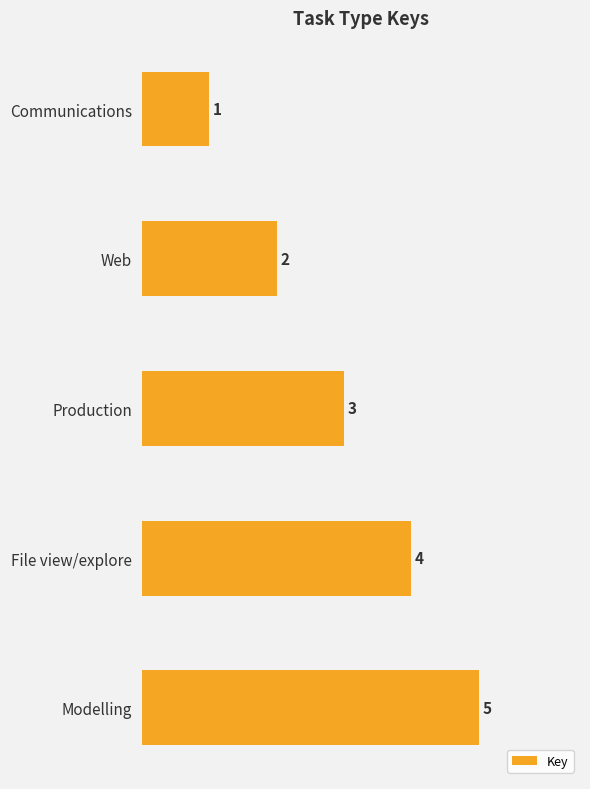

Count the number of data series in this chart.

1